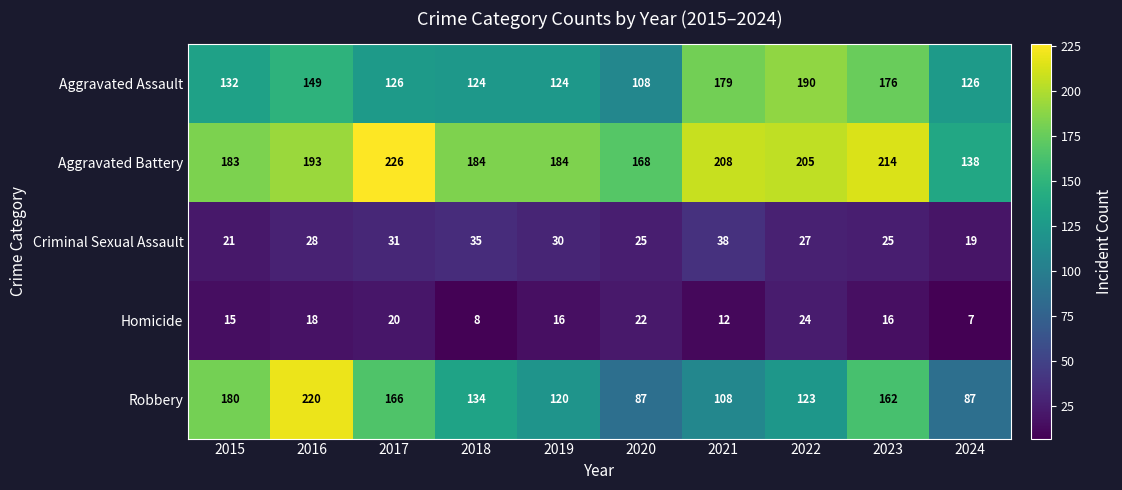

At 2019, list the series in order from largest to smallest.

Aggravated Battery, Aggravated Assault, Robbery, Criminal Sexual Assault, Homicide